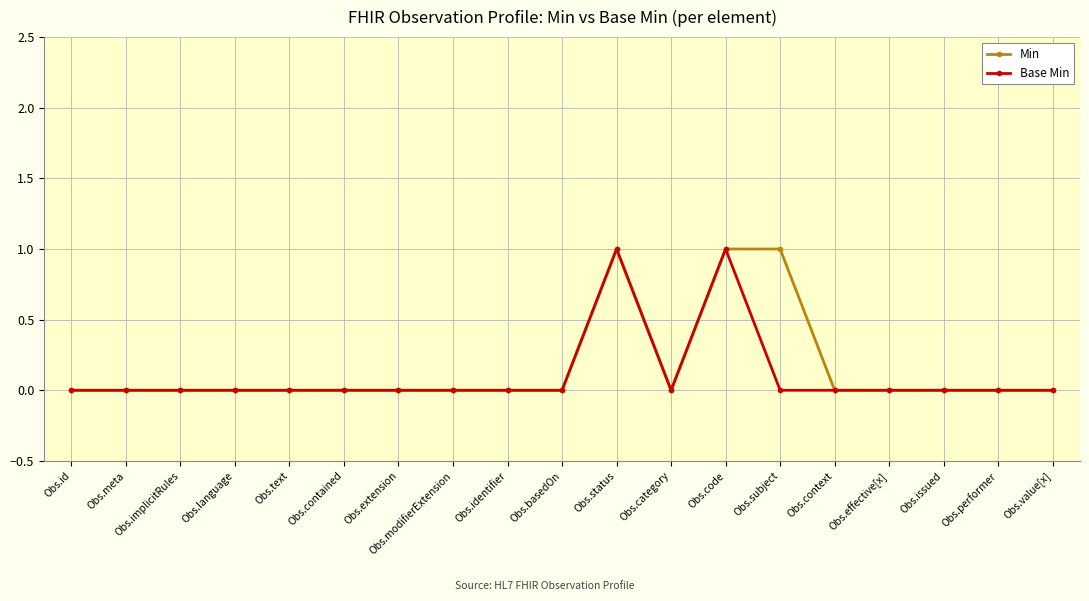

What position from the right is Obs.performer?

2